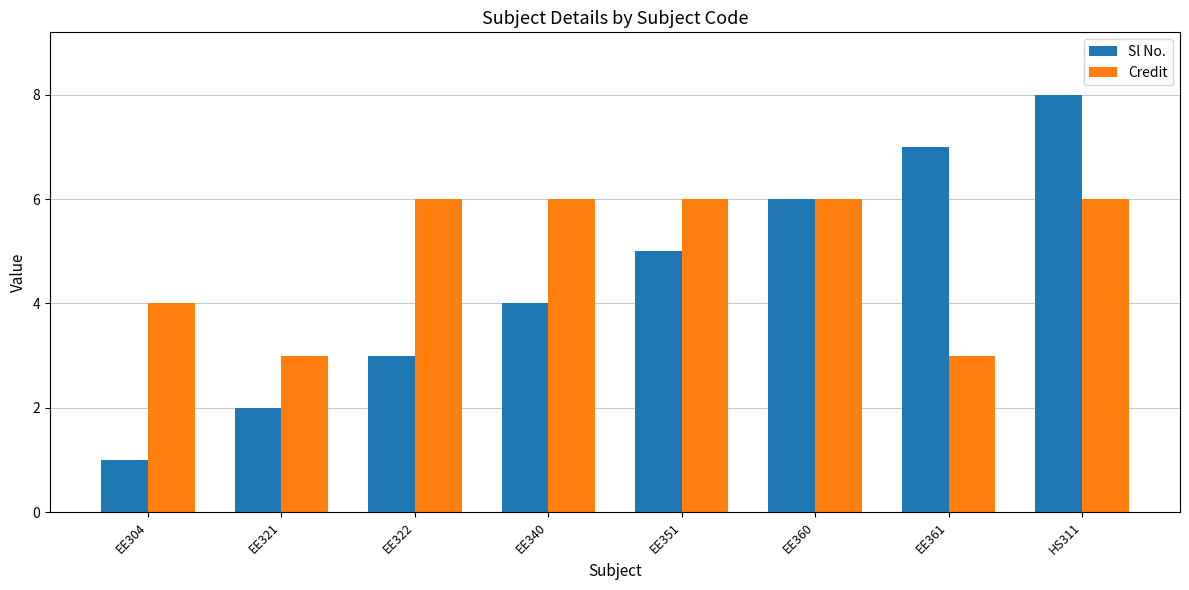

How many bars are there in each group?

2